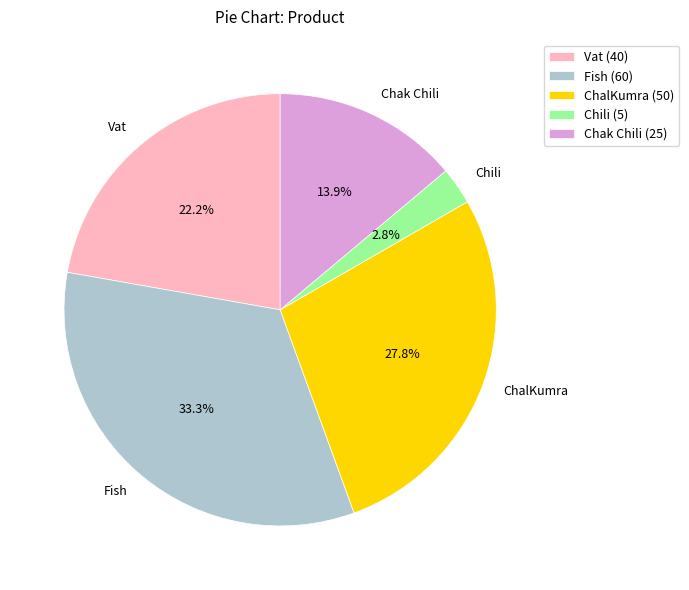

How much of the chart is everything except Chili?

97.2%